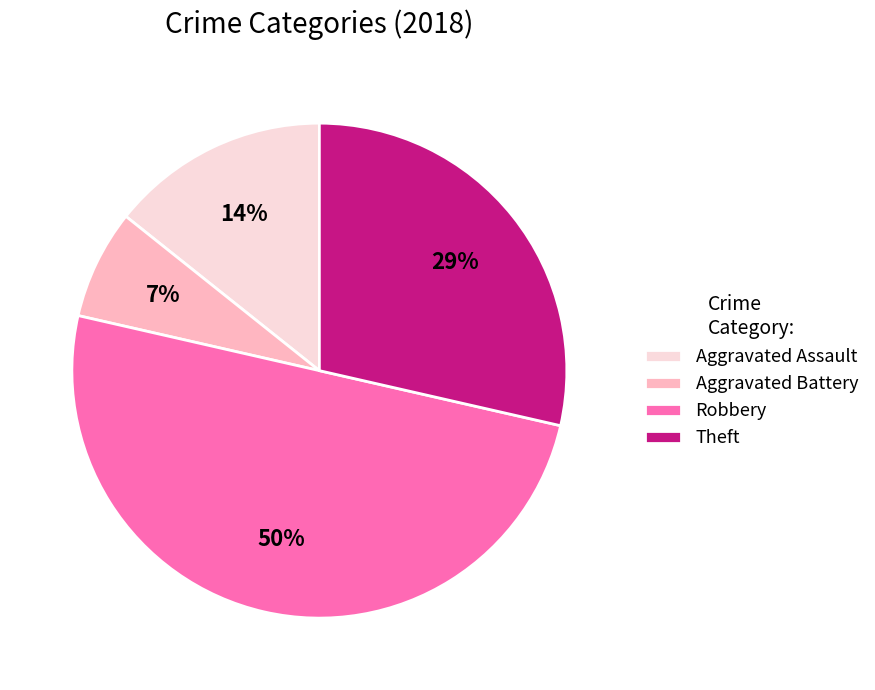

To the nearest percent, what is the average slice percentage?

25%